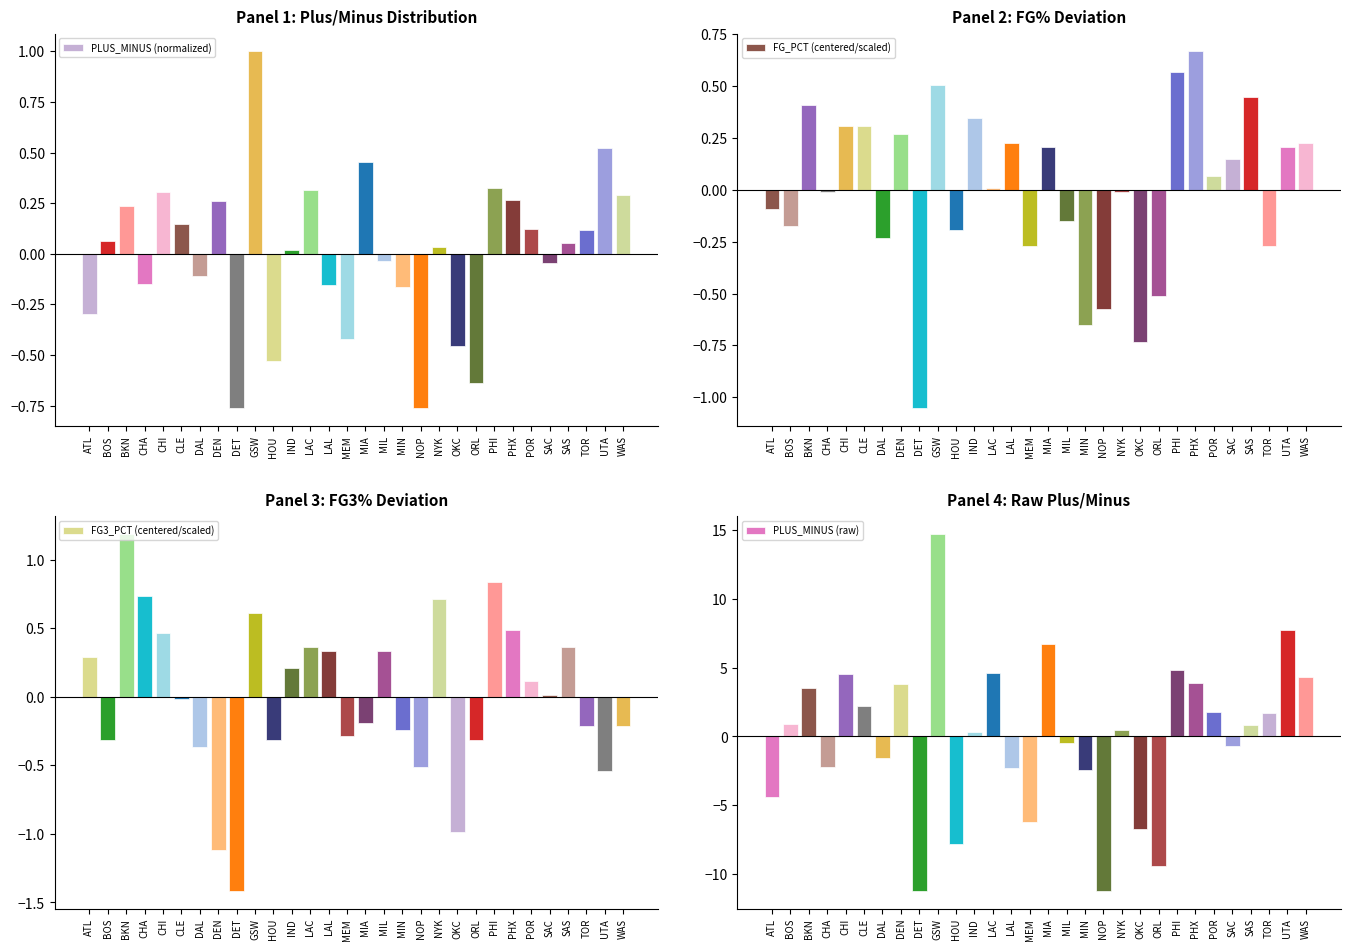

Which series changed the most between MIN and WAS?

PLUS_MINUS (raw)